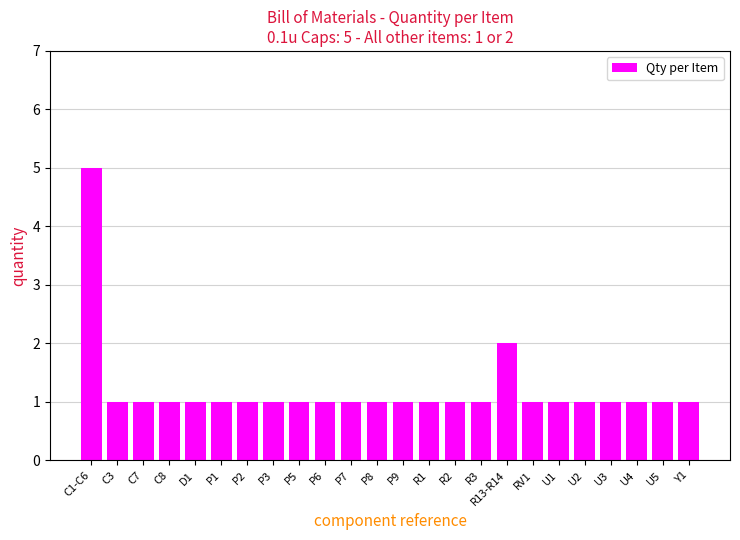

What is the ratio of the value at U4 to the value at C1-C6?

0.2